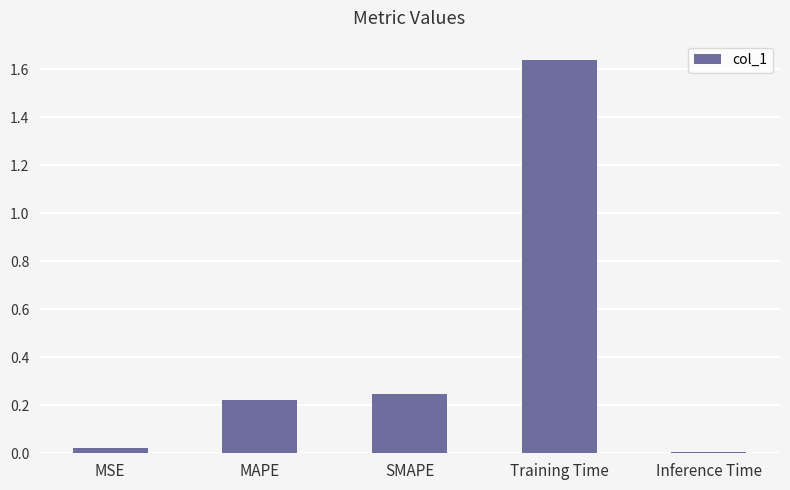

How many bars are there in total?

5